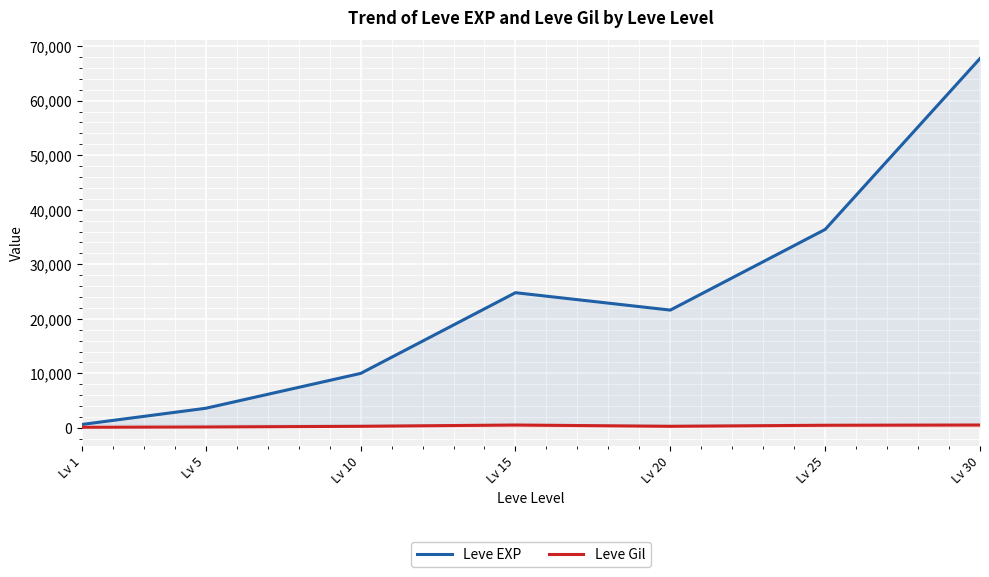

True or false: Leve EXP and Leve Gil cross at least once.

False